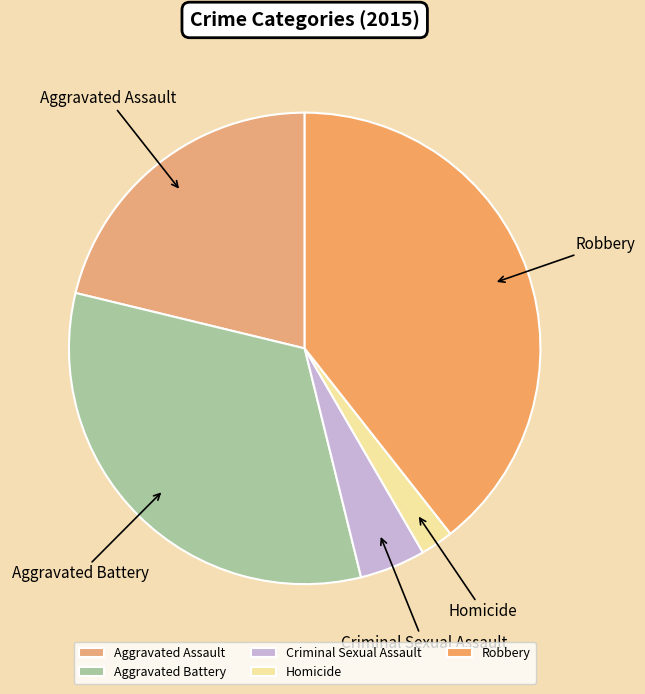

Is there a majority slice in this chart?

No